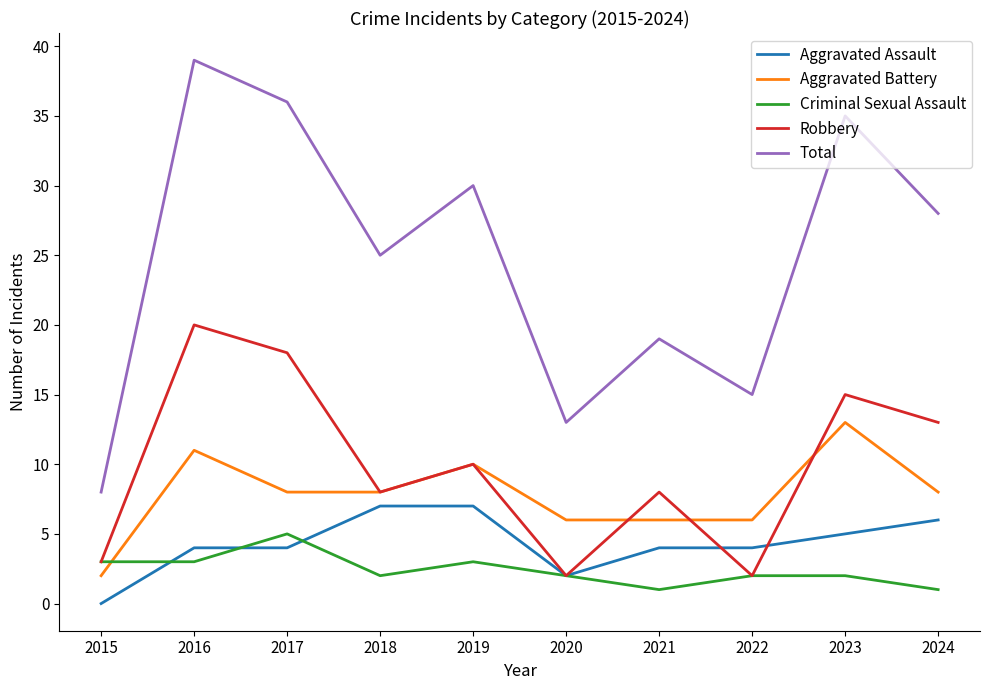

What is the difference between the maximum and minimum values in the Aggravated Battery series?

11